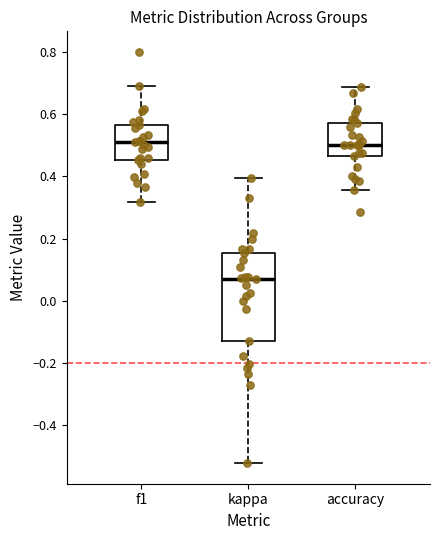

Where does the lower whisker of the box for f1 end on the y-axis? The values are not printed on the chart, so give them approximately, as read against the axis.

0.32